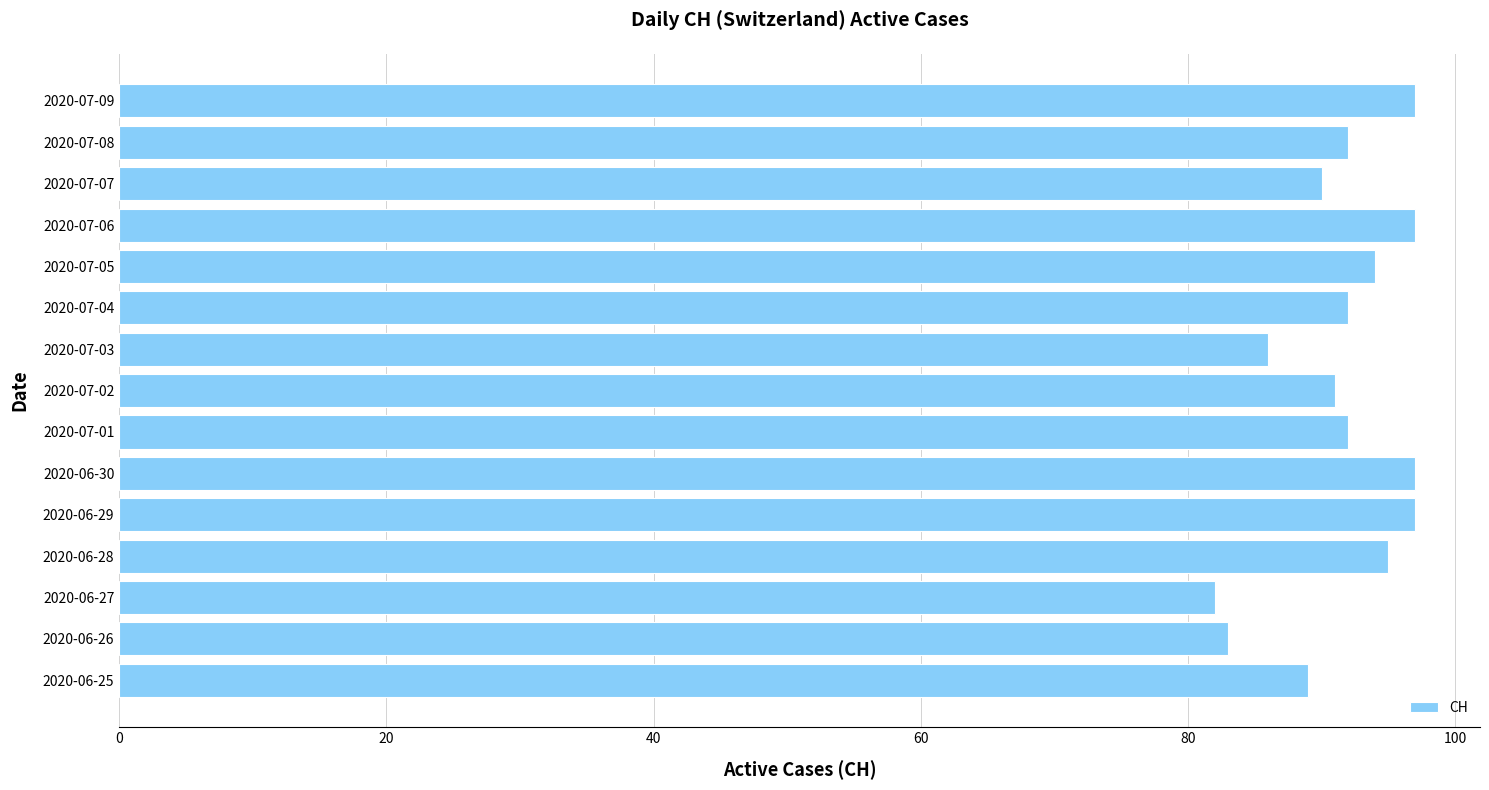

The value at 2020-07-09 is 136. True or false?

False